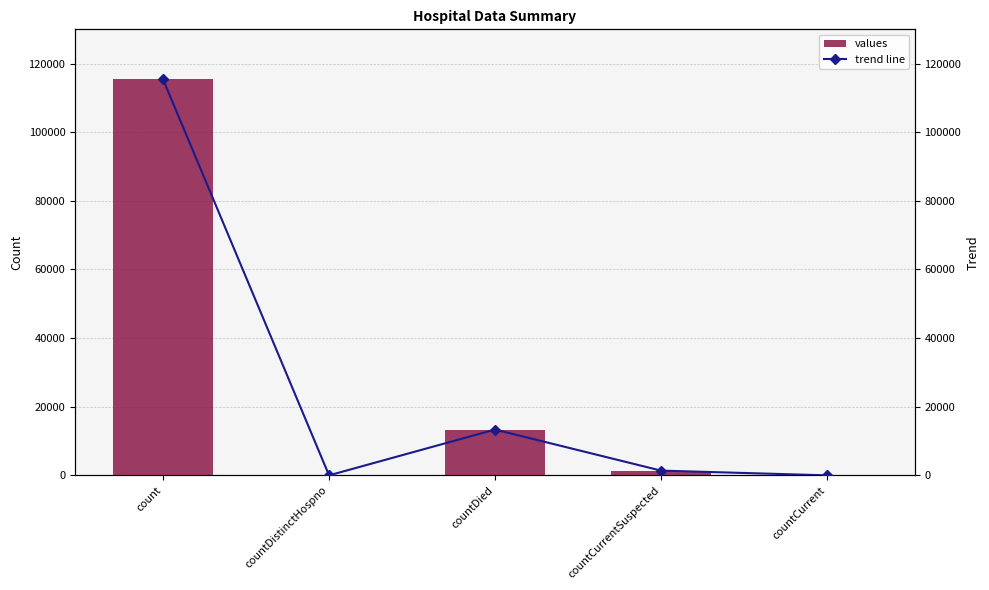

Reading left to right, extract all data points from this chart.

values: count=115379	countDistinctHospno=0	countDied=13343	countCurrentSuspected=1383	countCurrent=0
trend line: count=115379	countDistinctHospno=0	countDied=13343	countCurrentSuspected=1383	countCurrent=0